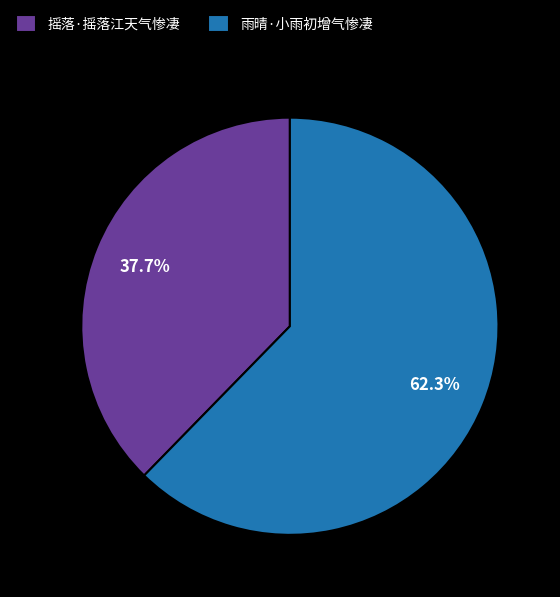

Which category has the biggest portion of the pie?

雨晴·小雨初增气惨凄